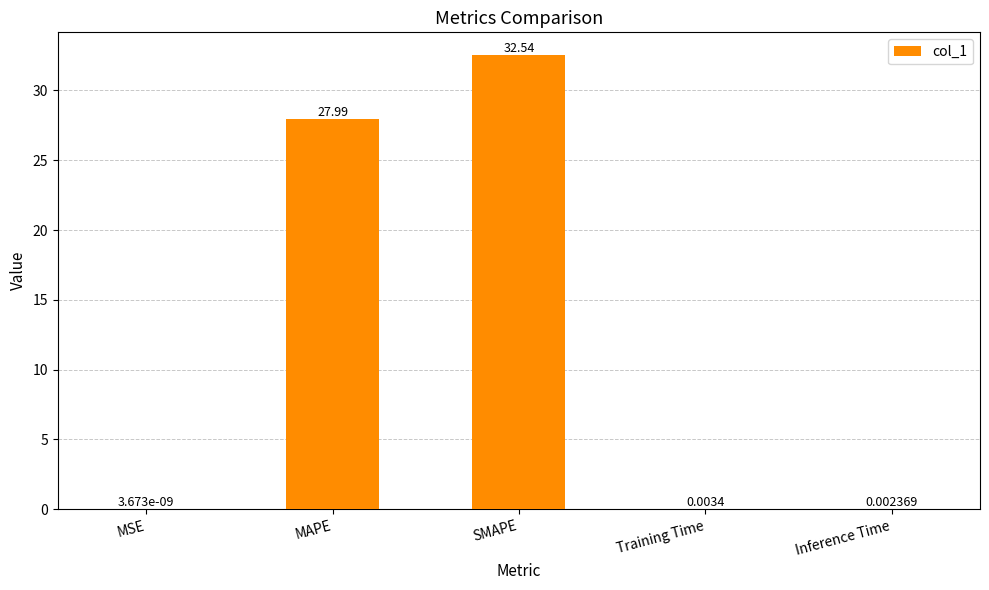

Does the chart contain stacked bars?

No